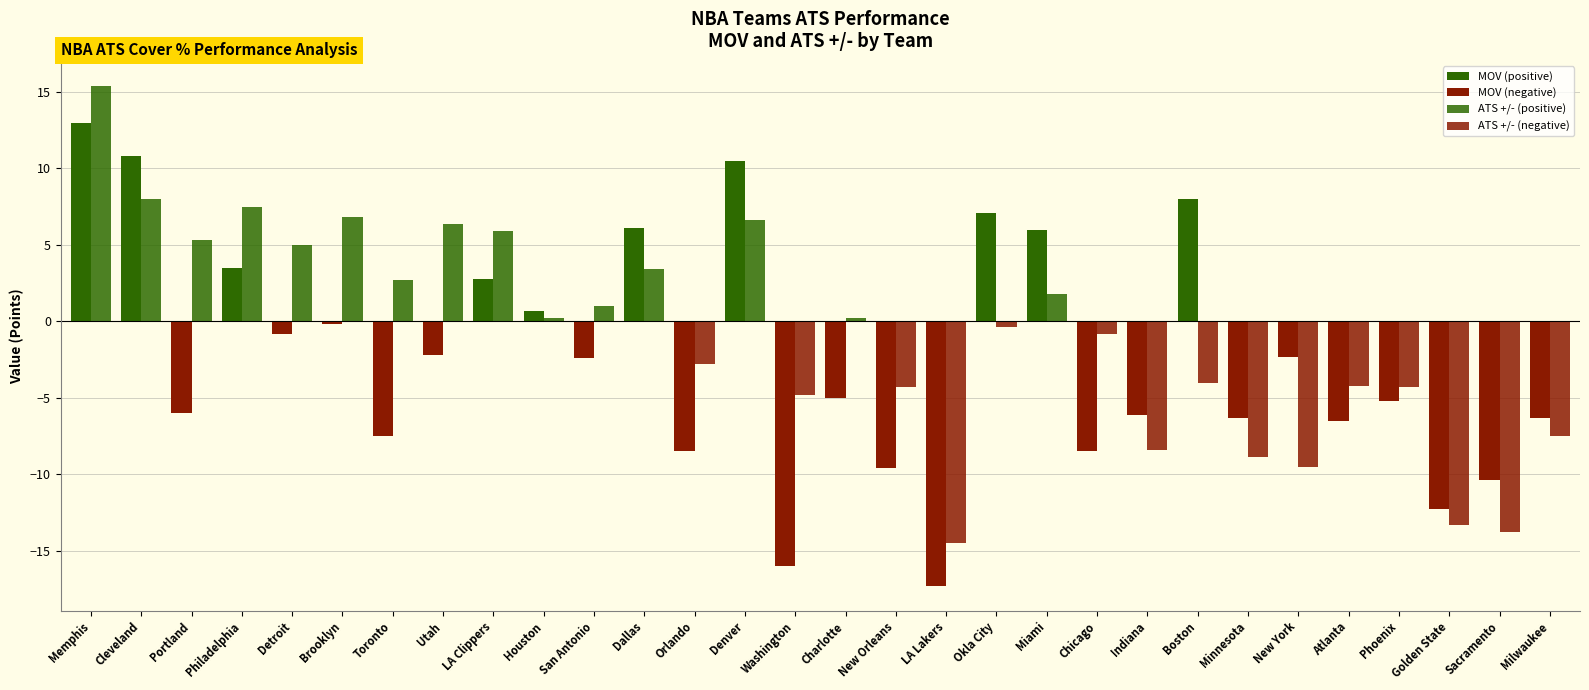

Count the number of data series in this chart.

2